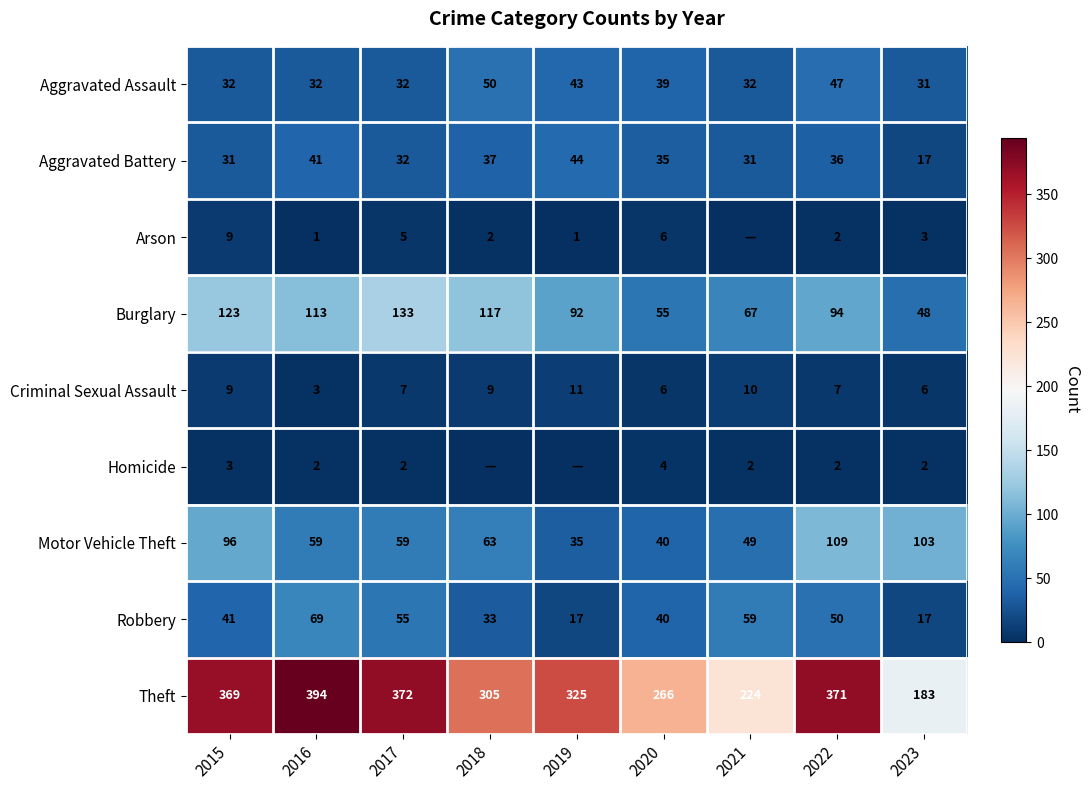

What is the approximate value of Burglary at 2019, to the nearest 10?

90